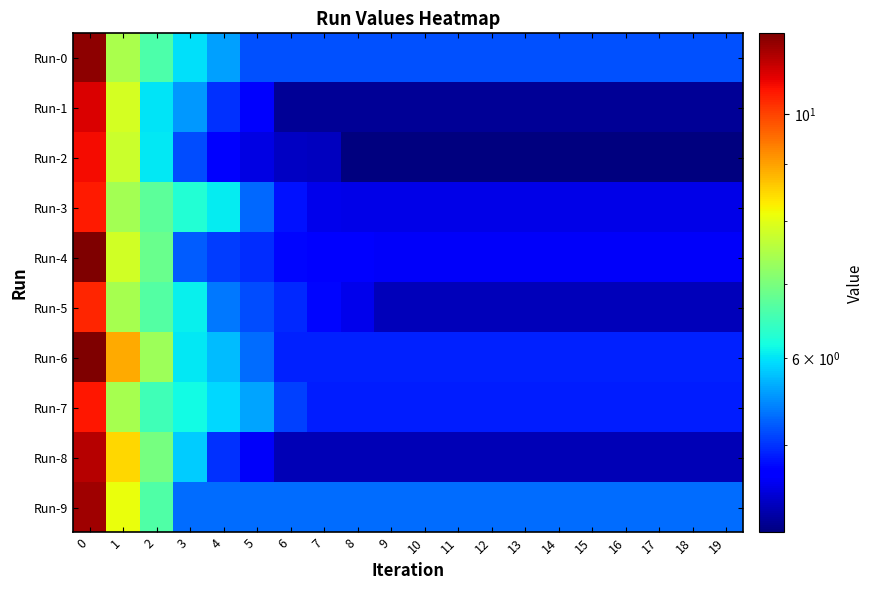

Which series has the largest total across all categories?

Run-9